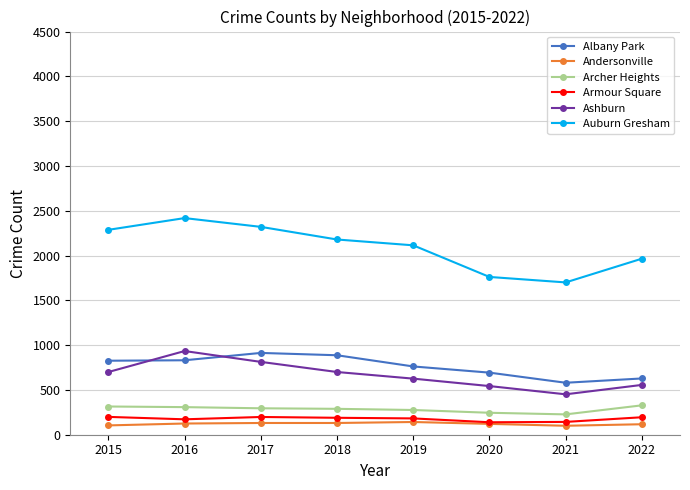

True or false: Albany Park and Ashburn cross at least once.

True